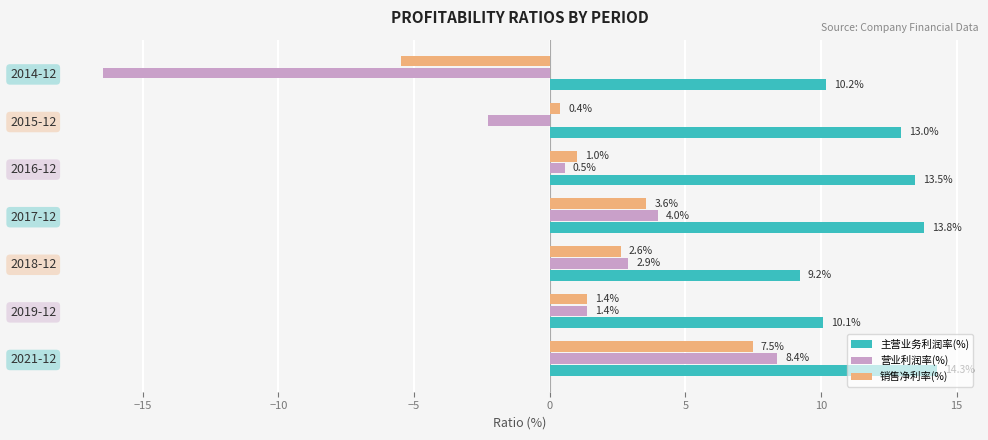

What are all the series names shown in the legend?

主营业务利润率(%), 营业利润率(%), 销售净利率(%)